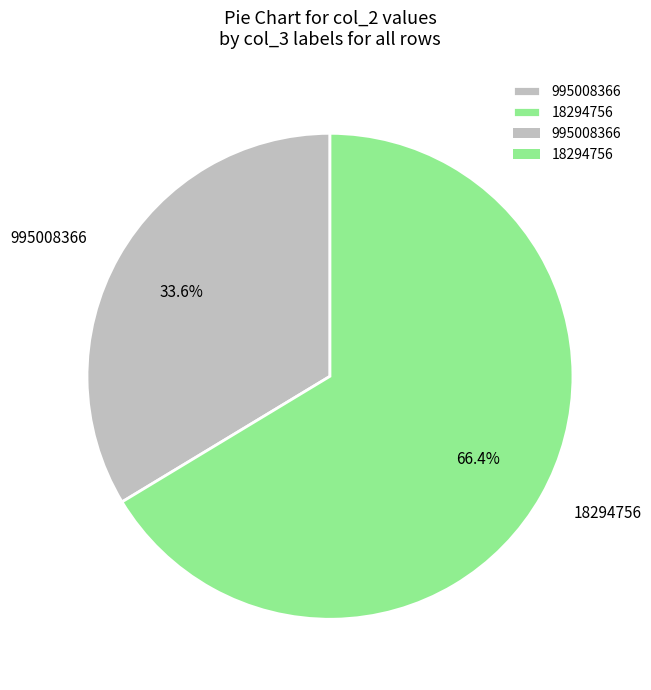

To the nearest percent, what is the difference between the 995008366 and 18294756 slice percentages?

33%